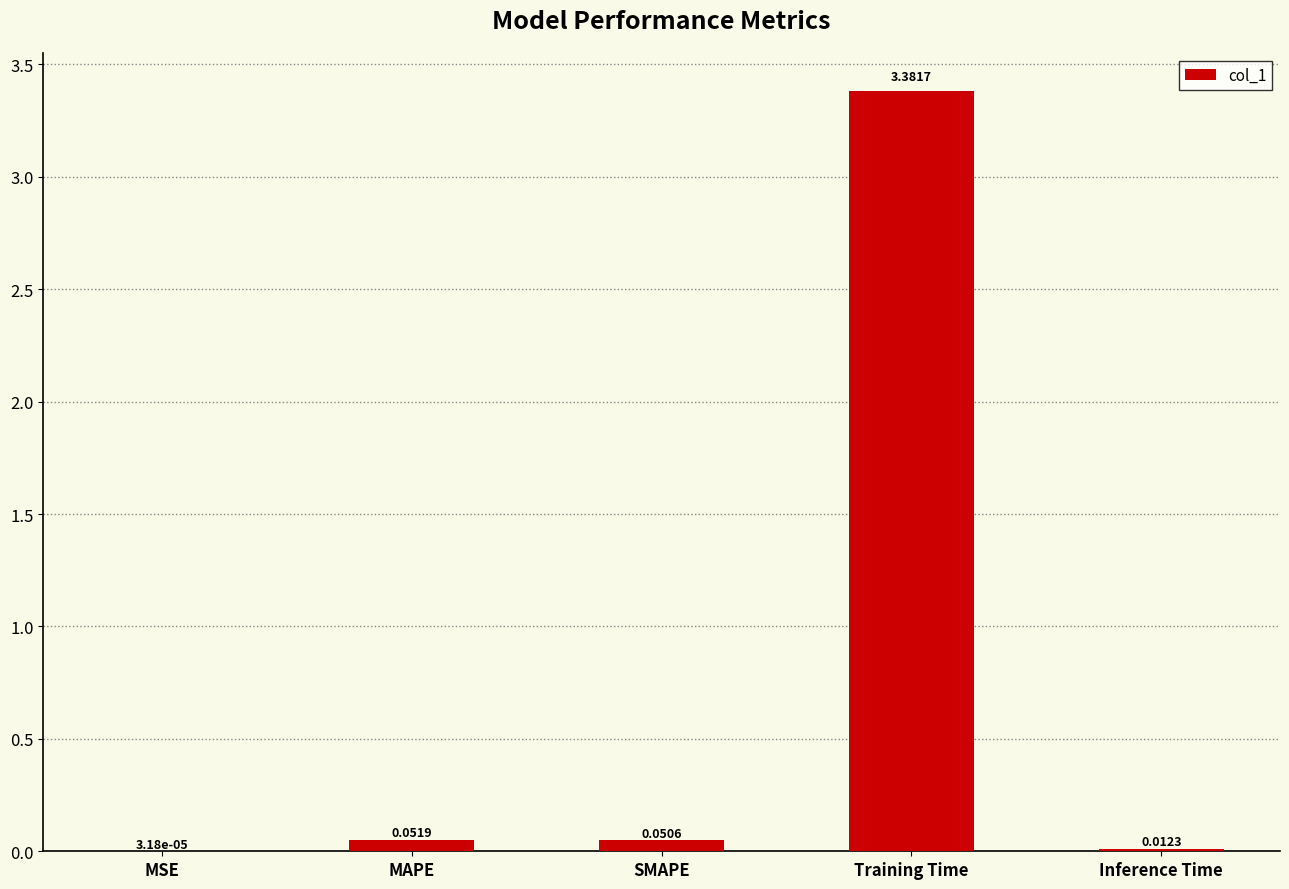

How many categories are shown in the chart?

5